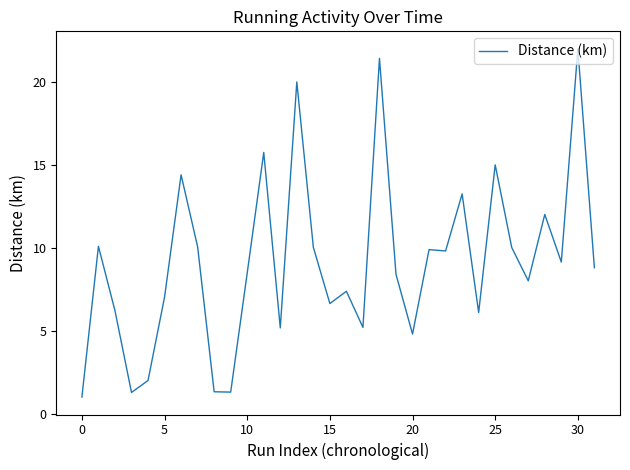

What is the difference between the maximum and minimum values?

21.0